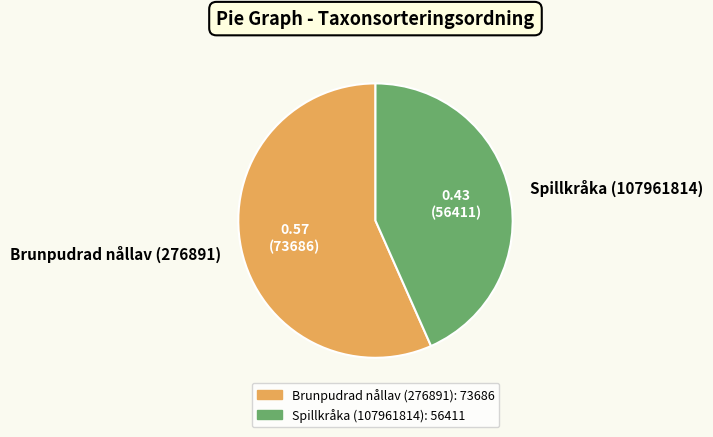

Does any single category account for the majority?

Yes